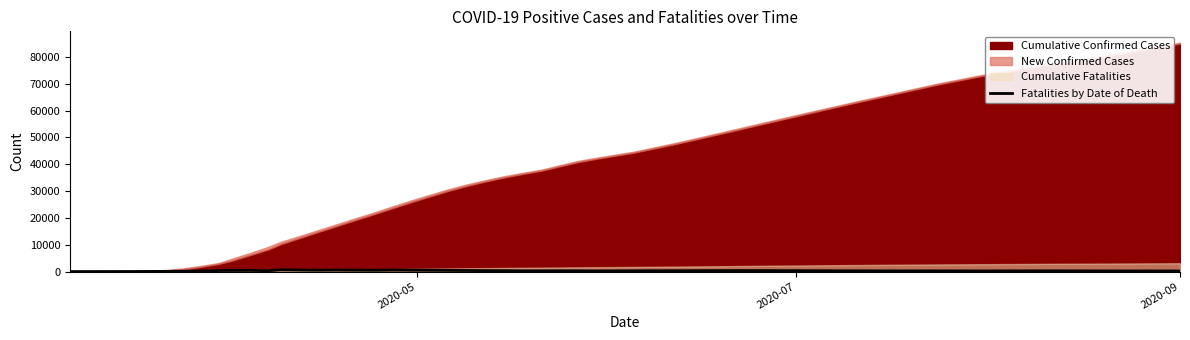

How many categories are shown in the chart?

39